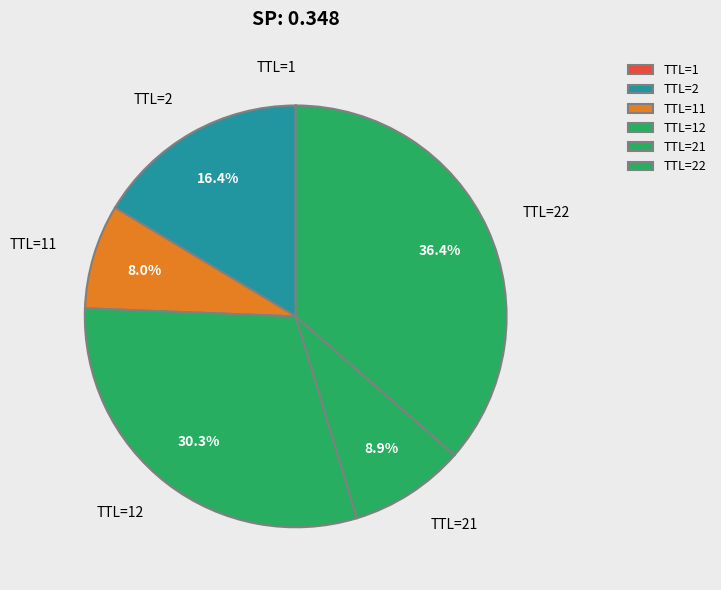

Which slice is the largest?

TTL=22